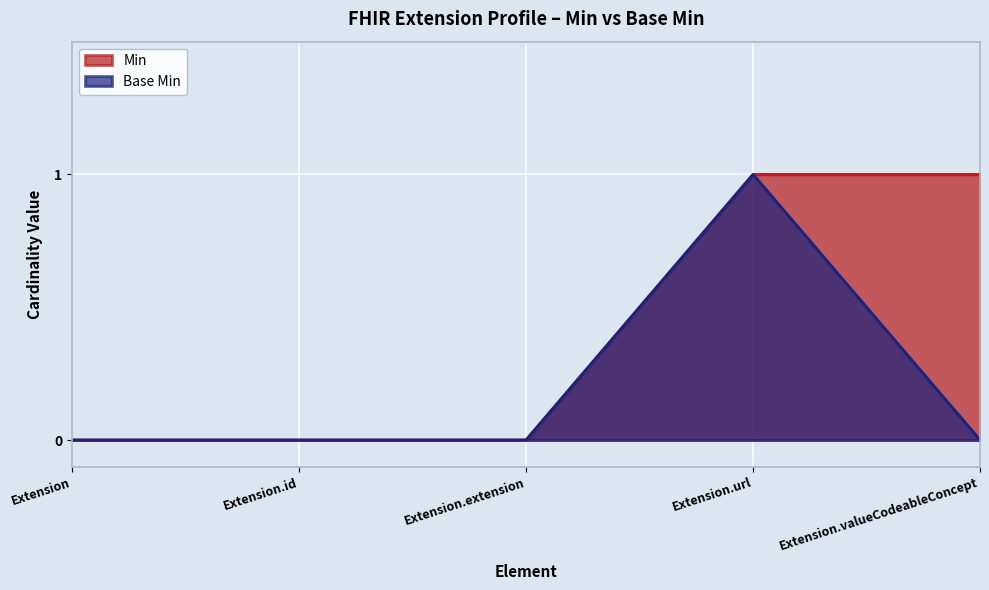

True or false: Min has more than 1 interior local peaks.

False